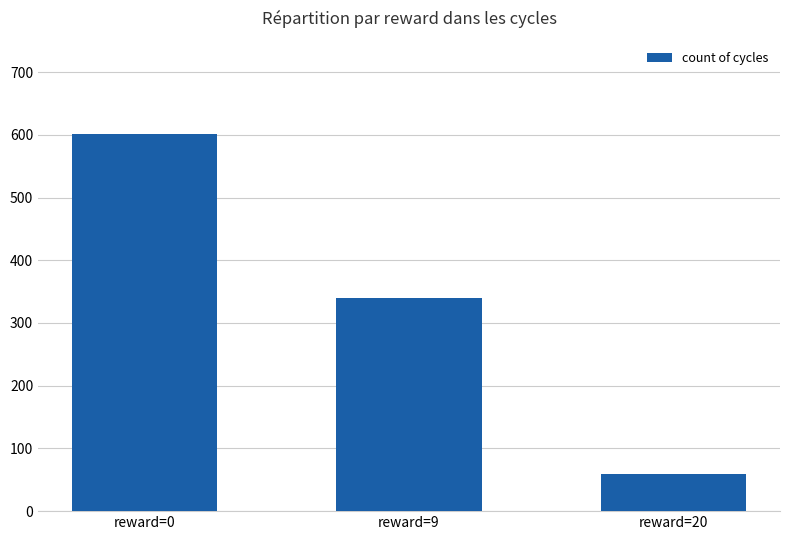

Reading left to right, transcribe all the data shown in this chart.

reward=0=601	reward=9=340	reward=20=60